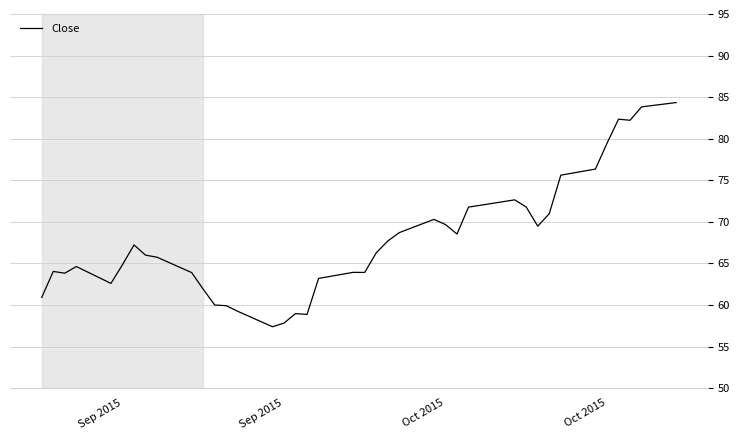

What is the minimum value shown in the chart?

57.4